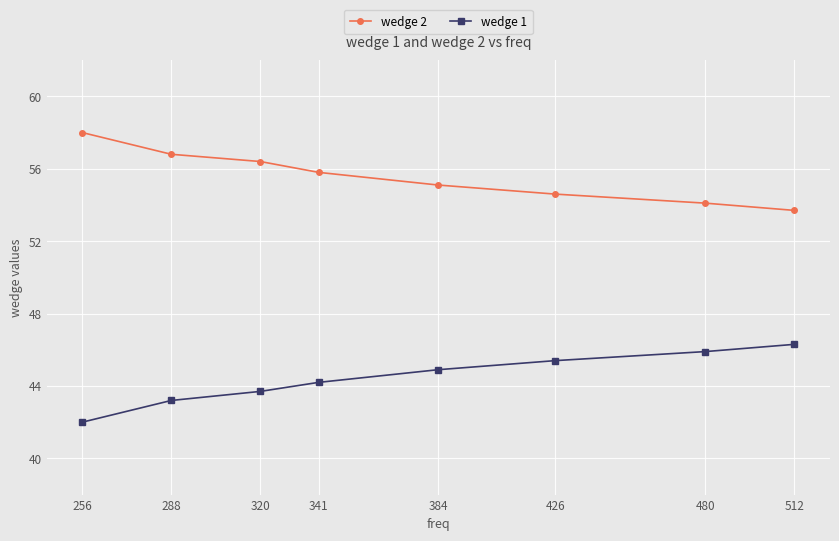

Is the value of wedge 2 at 320 greater than the value of wedge 1 at 320?

Yes